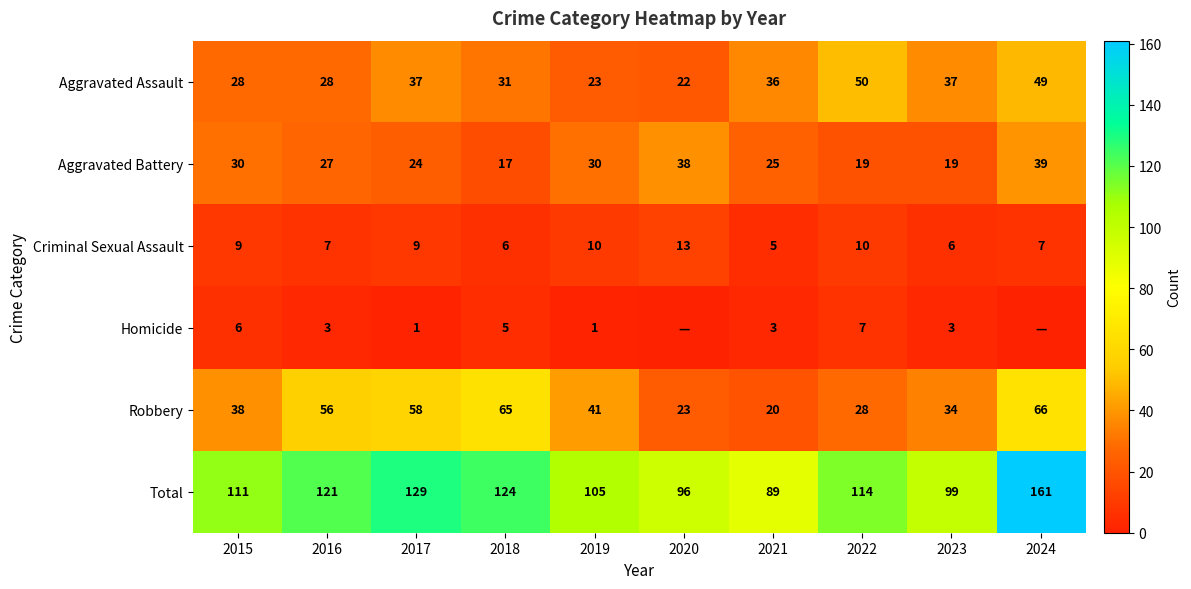

What is the sum of all Aggravated Assault values?

341